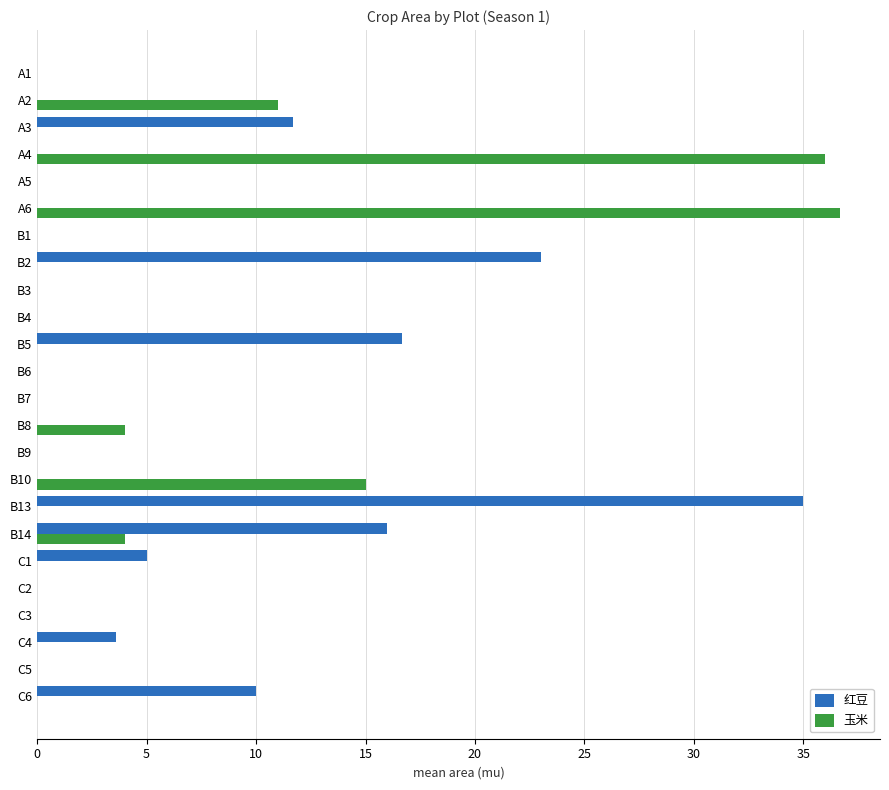

At which category is the sum across all series the highest?

A6